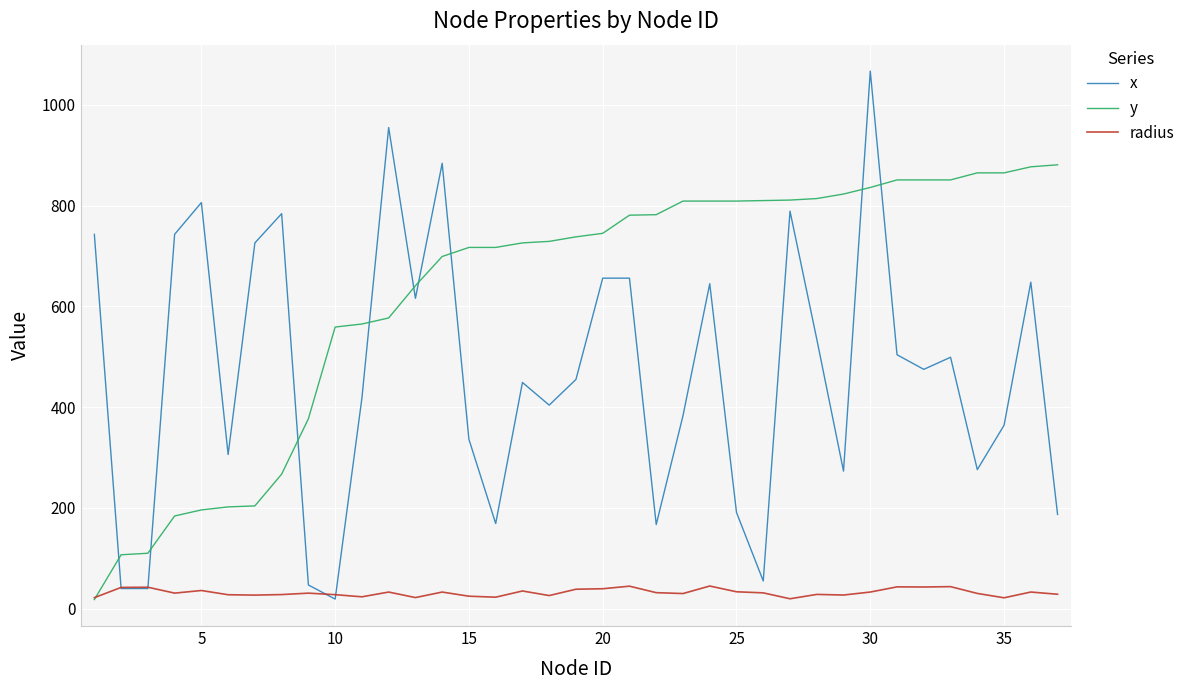

What is the sum of all y values?

23203.0